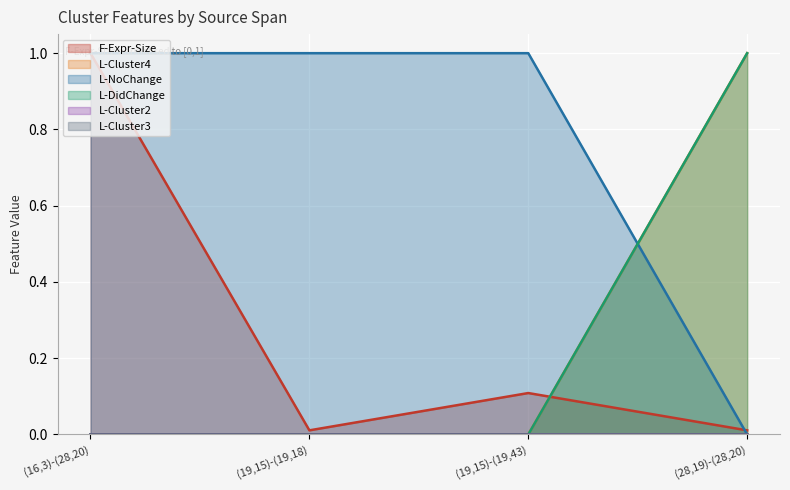

Does the chart display data point markers on the line(s)?

No